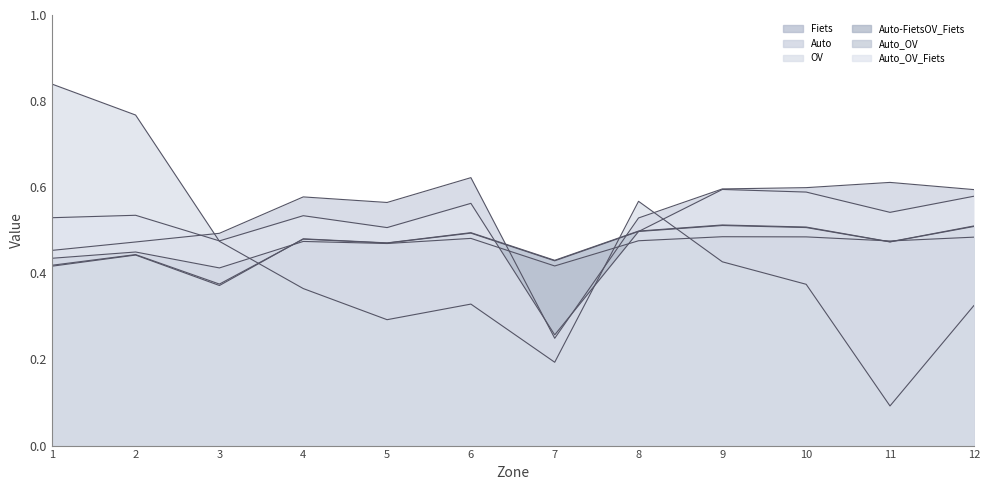

True or false: Fiets and Auto_OV intersect in this chart.

True